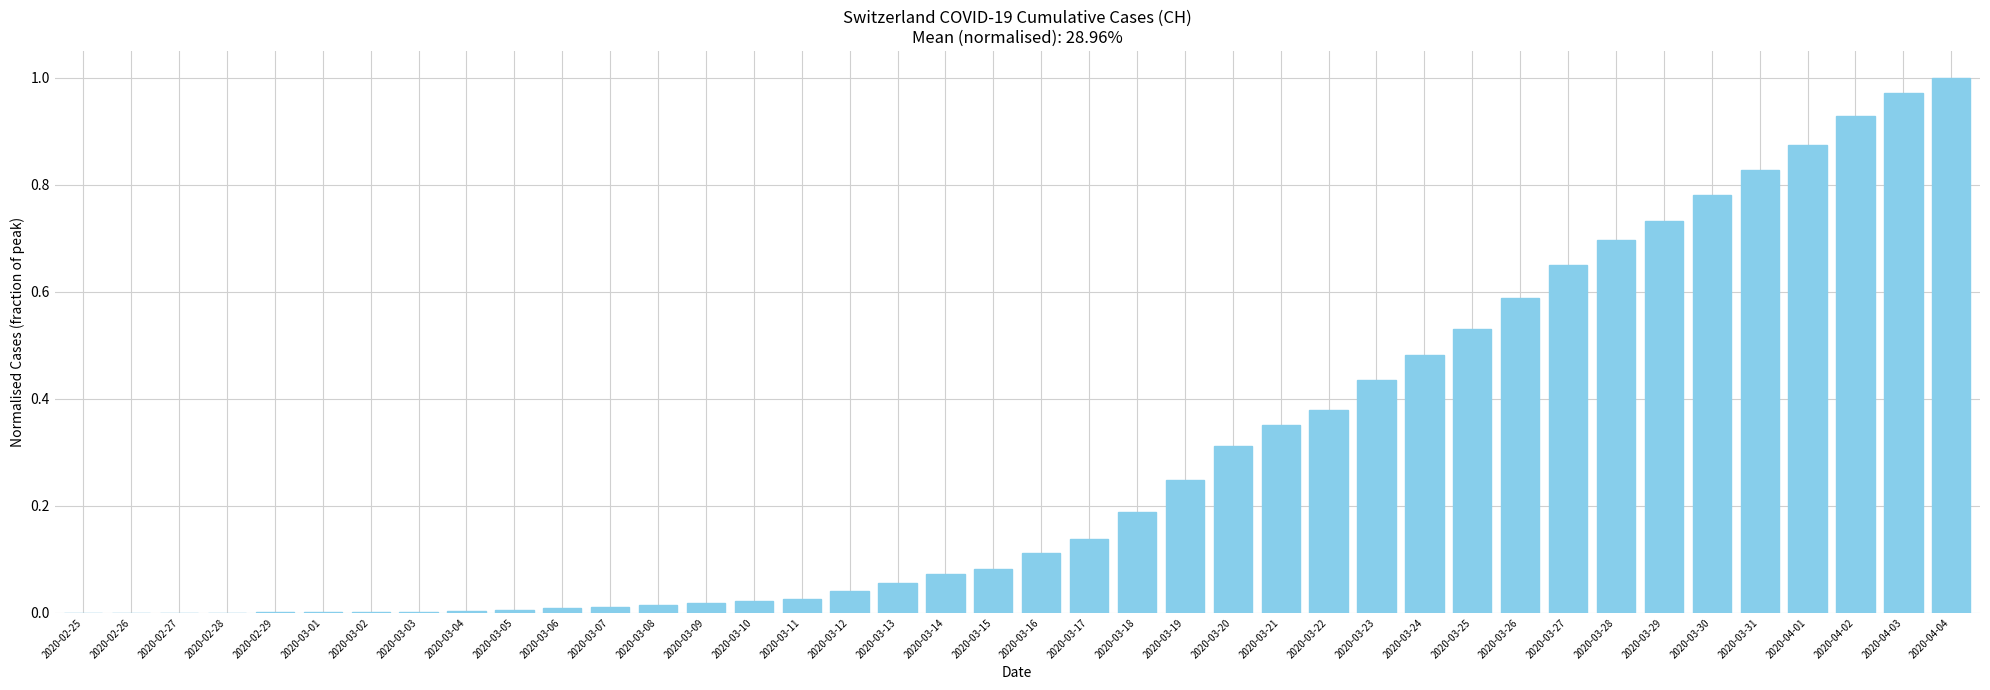

What is the change in value from 2020-03-14 to 2020-03-29?

+0.7